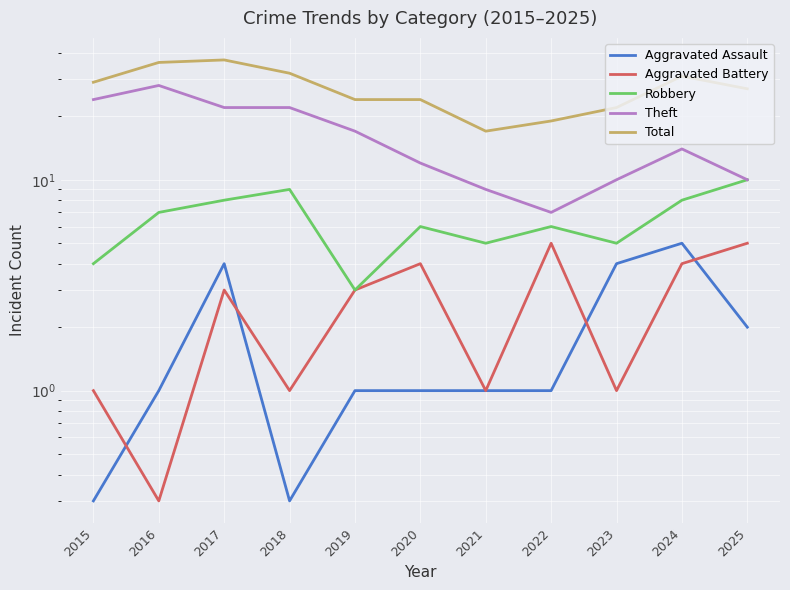

True or false: Robbery and Aggravated Battery cross at least once.

False